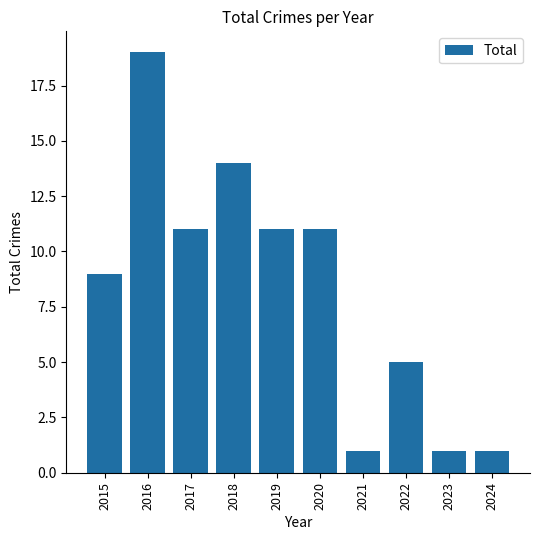

What is the sum of the values at 2021 and 2019?

12